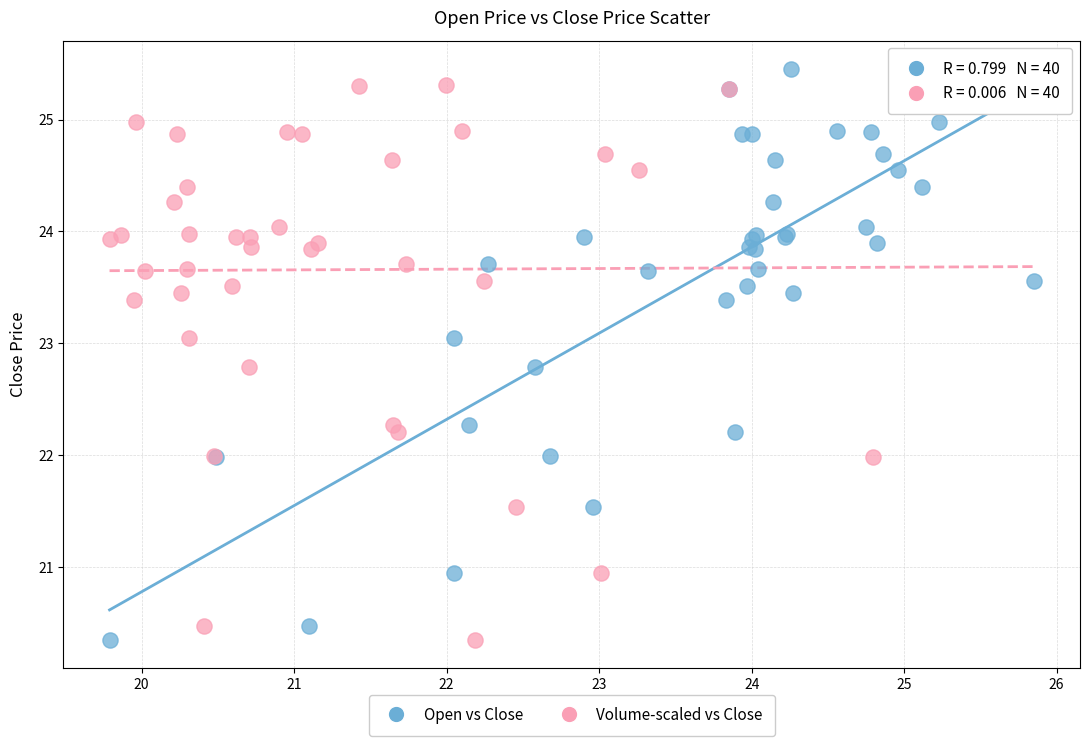

What are all the series names shown in the legend?

Open vs Close, Volume-scaled vs Close